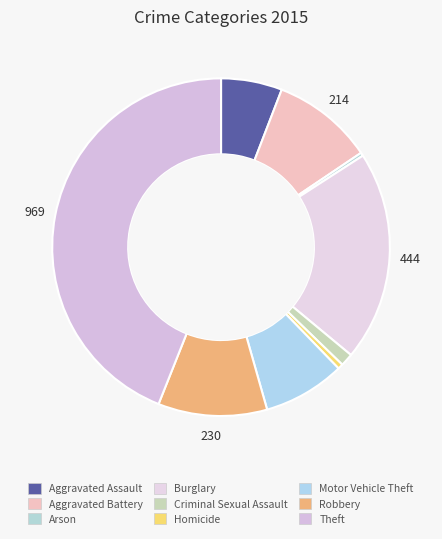

How many segments does this pie chart have?

9